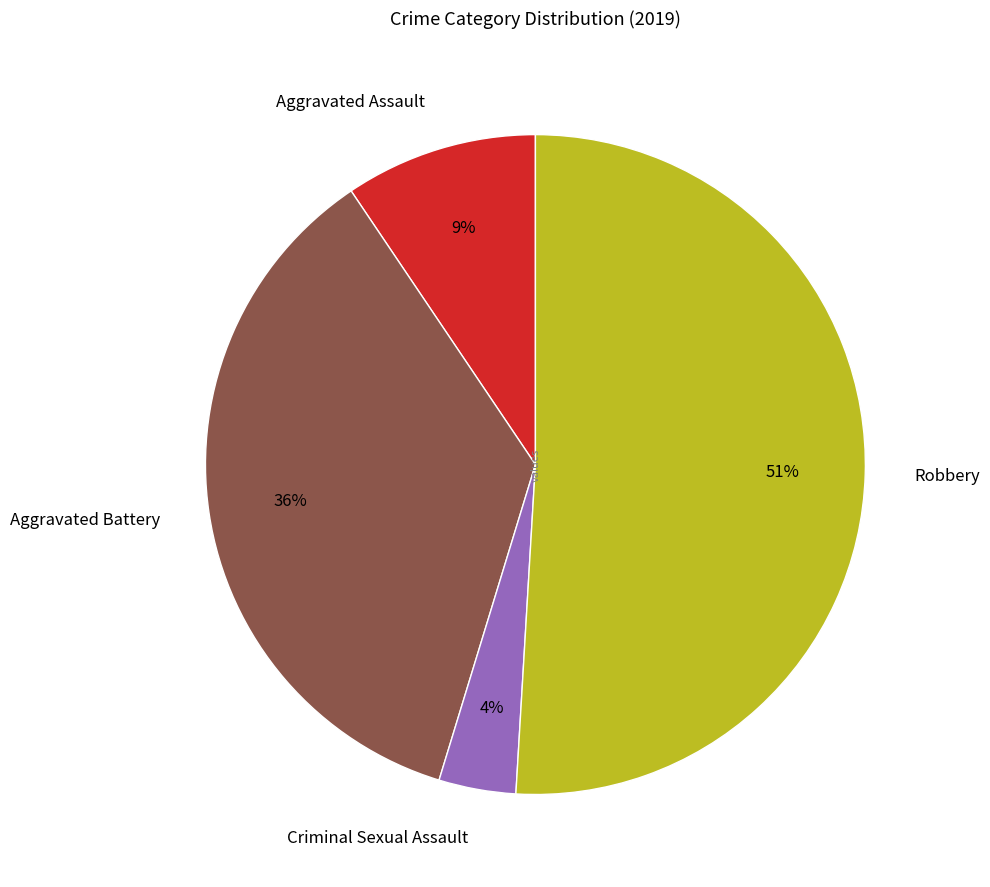

Combined, do Criminal Sexual Assault and Robbery account for over 50%?

Yes